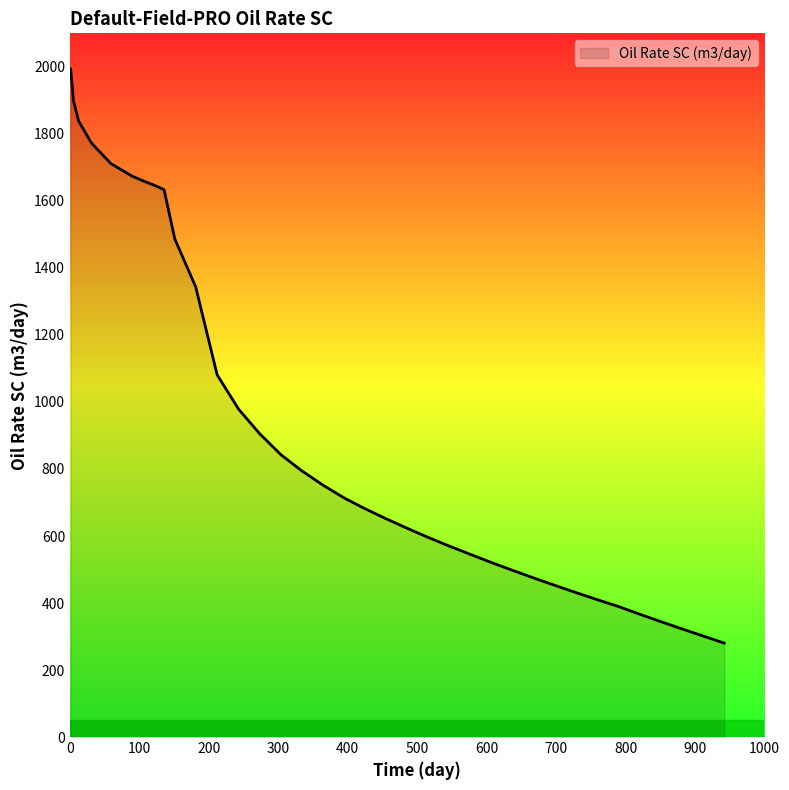

What is the smallest value displayed?

280.4